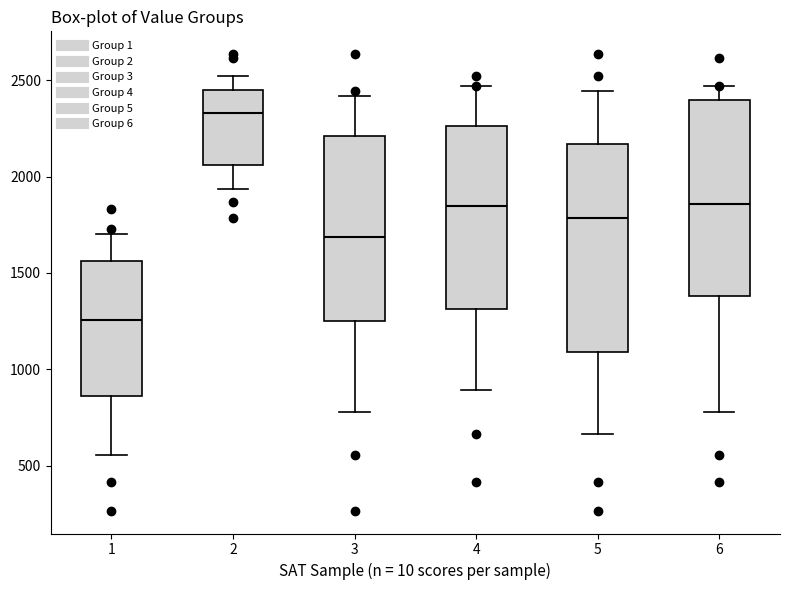

Which box's median line is the highest?

2